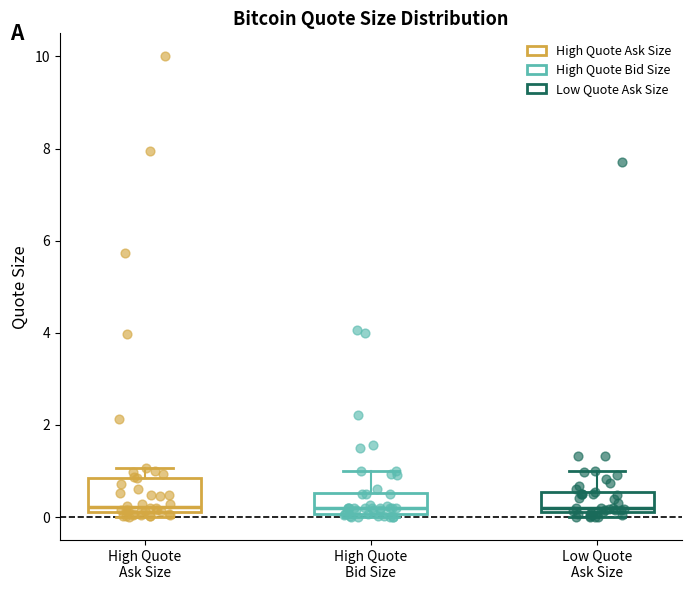

Where does the upper whisker of the box for High Quote Ask Size end on the y-axis? The values are not printed on the chart, so give them approximately, as read against the axis.

1.0